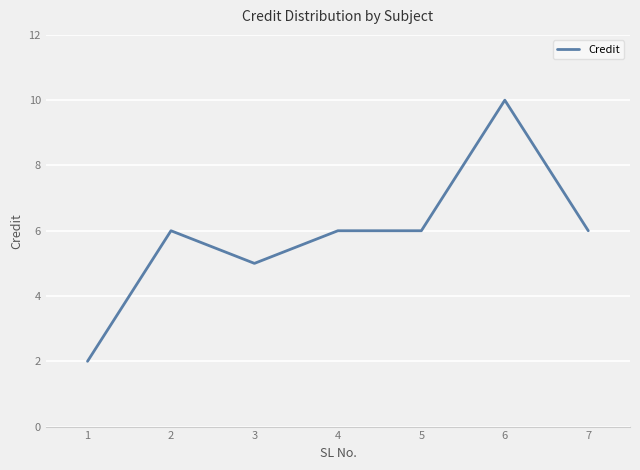

Is this an area chart (filled region under the line)?

No